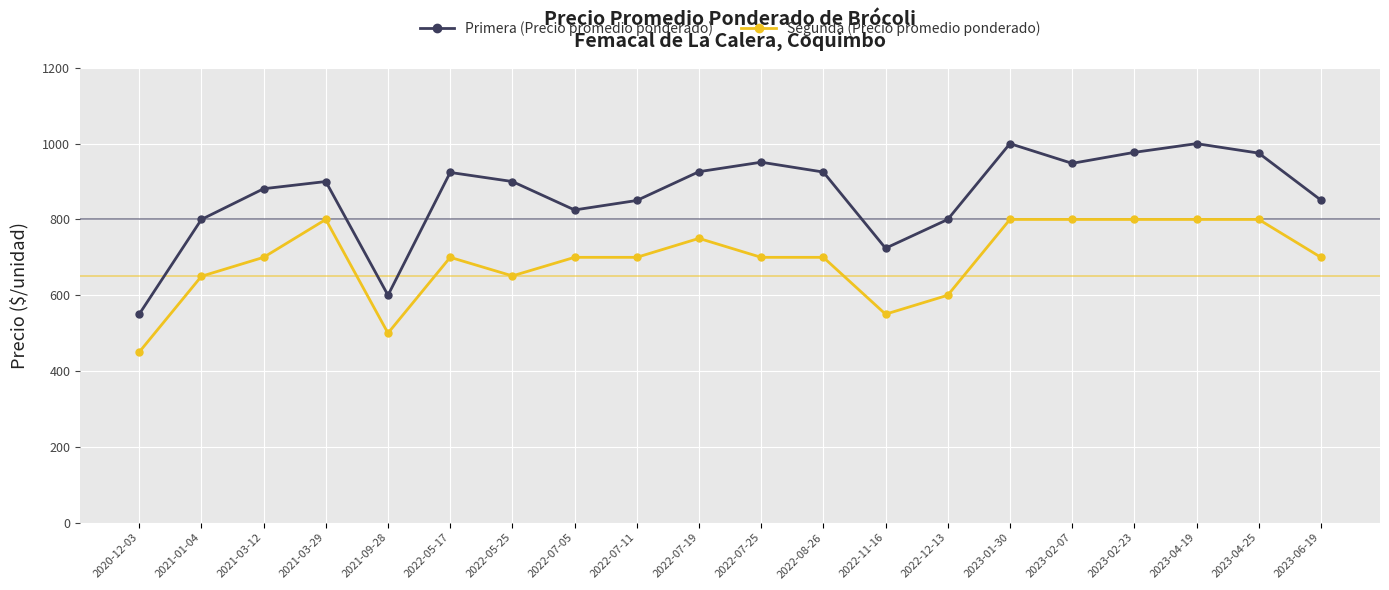

True or false: Primera (Precio promedio ponderado) and Segunda (Precio promedio ponderado) cross at least once.

False